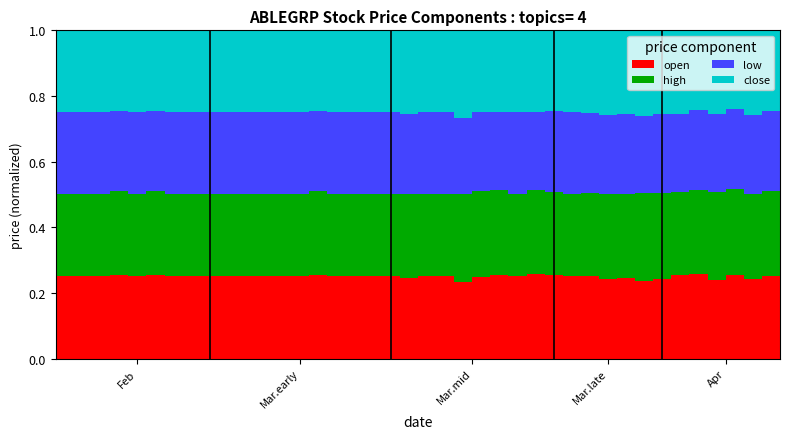

What is the sum of all open values?

10.0